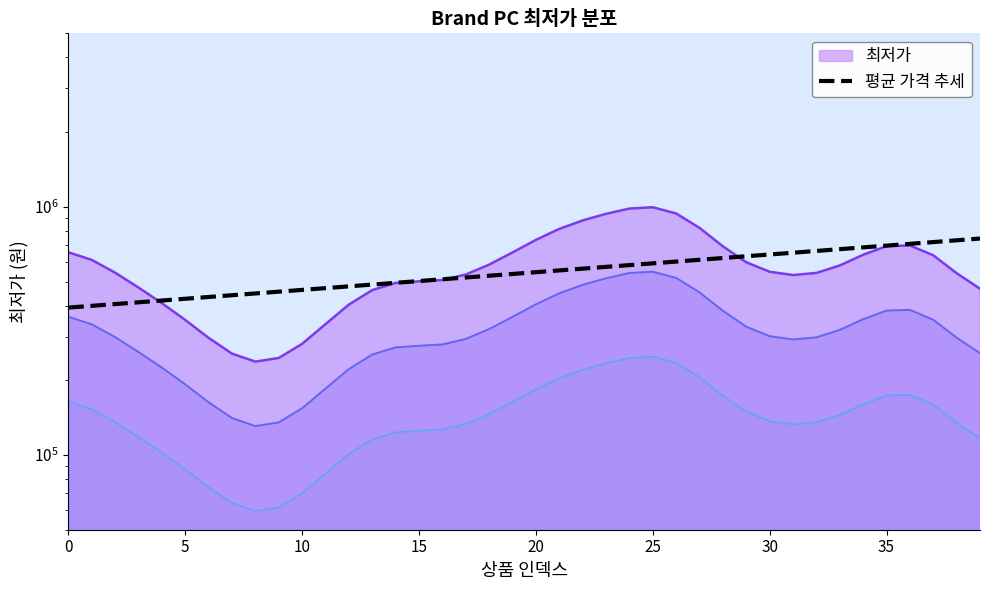

Approximately how many times larger is the value at 23 compared to 22?

1.0